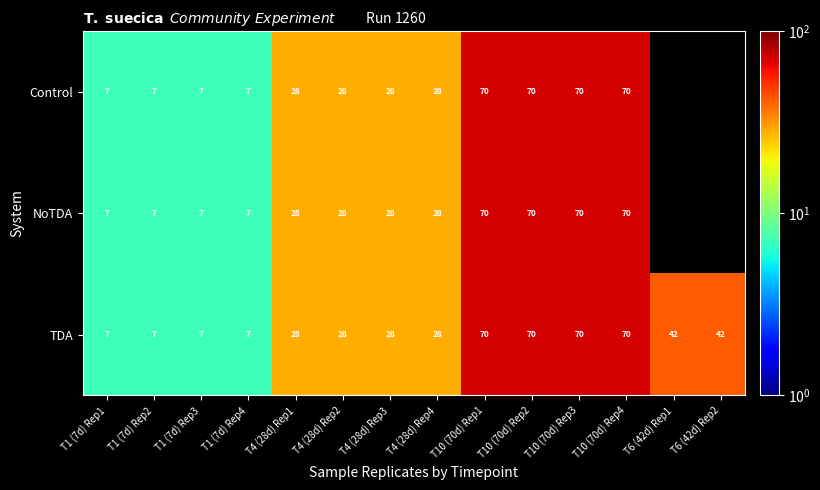

What is the difference between the TDA values at T4 (28d) Rep2 and T1 (7d) Rep4?

21